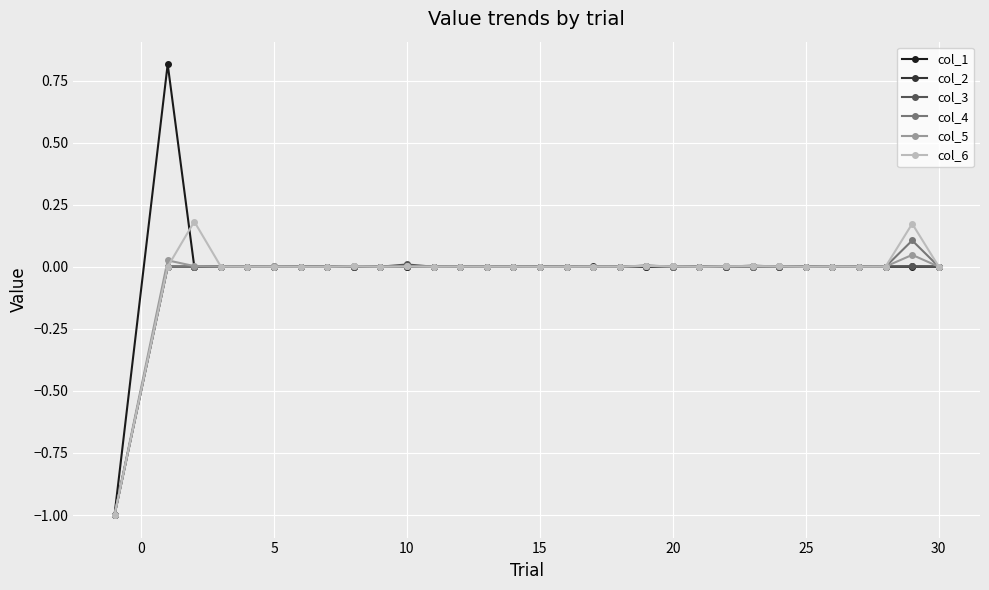

True or false: col_4 has more than 1 interior local peaks.

True